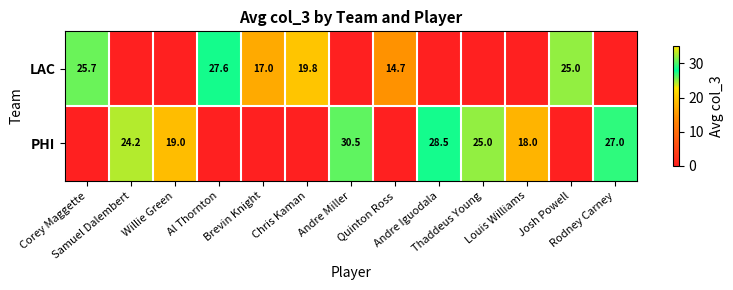

What is the difference between the maximum and minimum values in the LAC series?

27.6